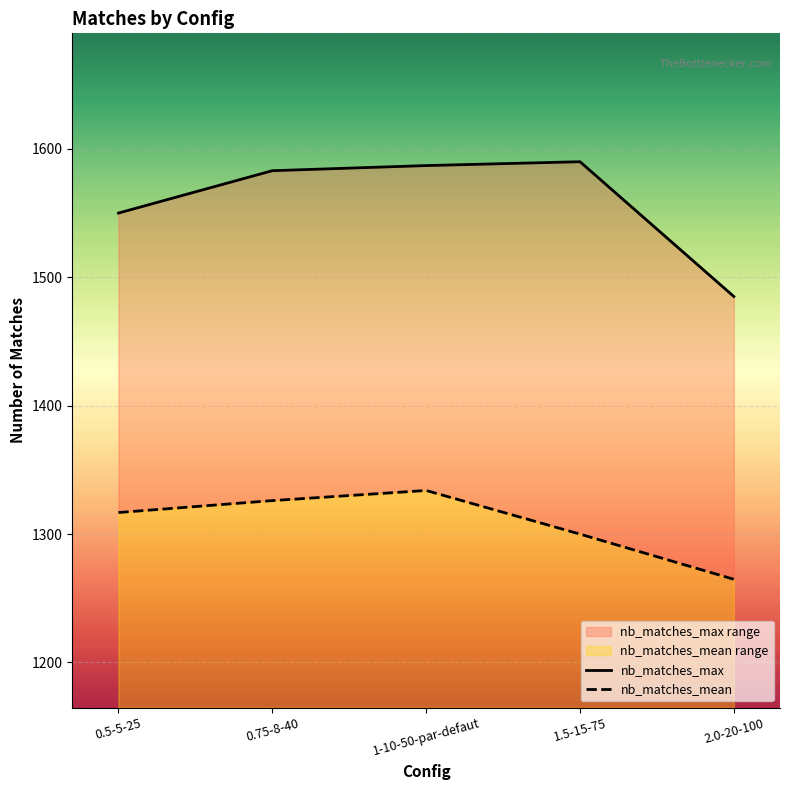

What is the difference between the highest and lowest values at 1-10-50-par-defaut?

253.1